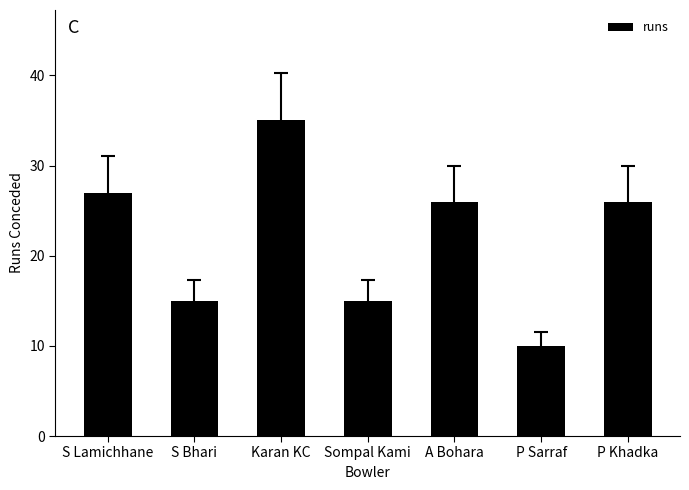

What position from the right is Sompal Kami?

4